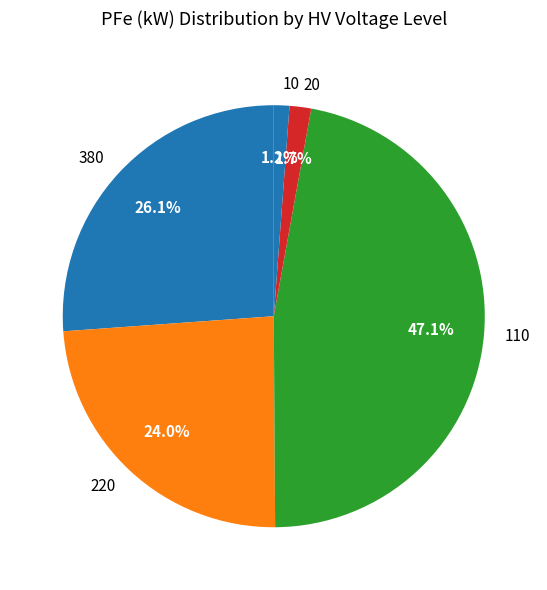

How many slices are in this pie chart?

5